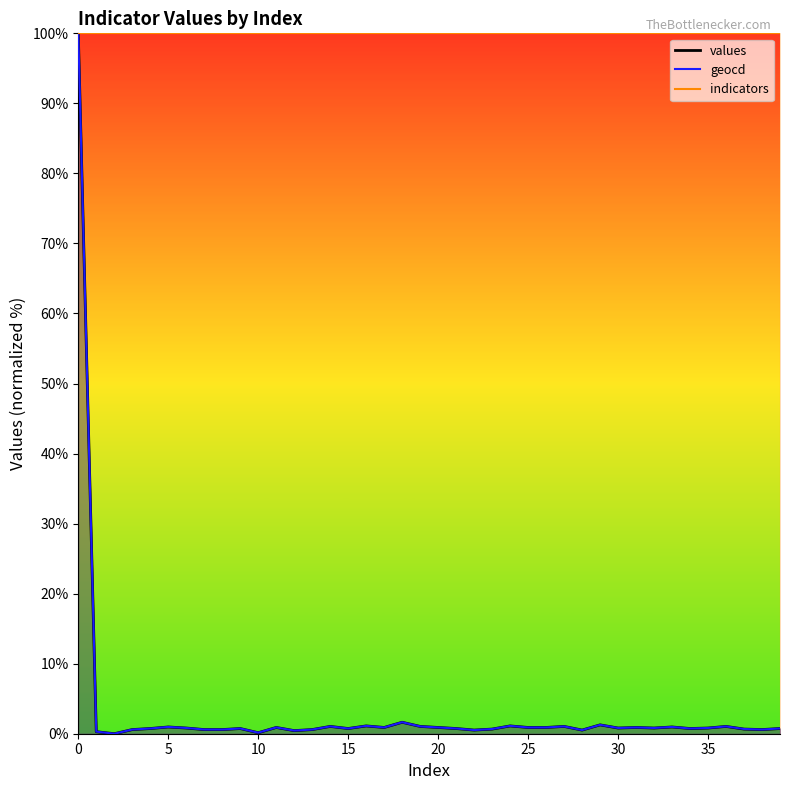

What is the value of the geocd point at the 19th from the left?

1.6